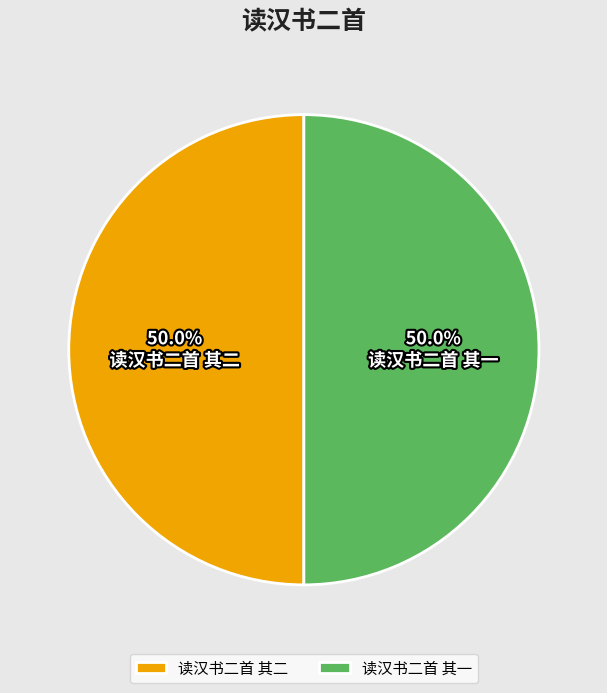

To the nearest percent, what is the average slice percentage?

50%